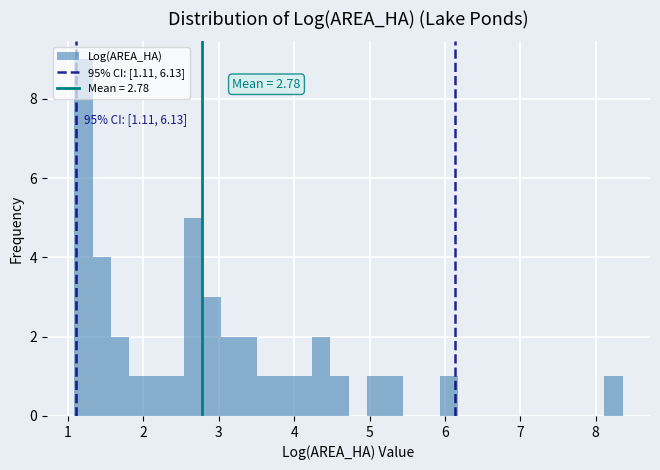

Around what value on the x-axis is the tallest bar? Give the approximate position of its centre, as read against the axis.

1.2